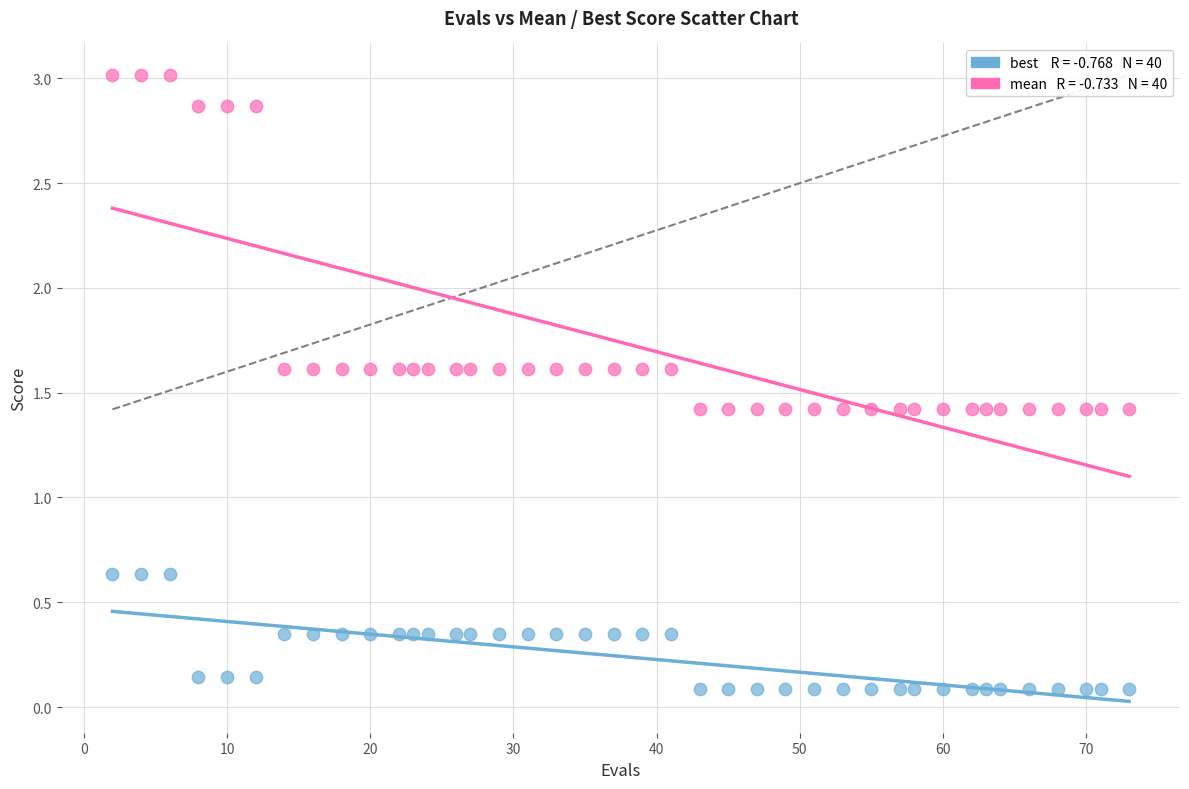

Across all data points, what is the range of X values (max minus min)?

71.0